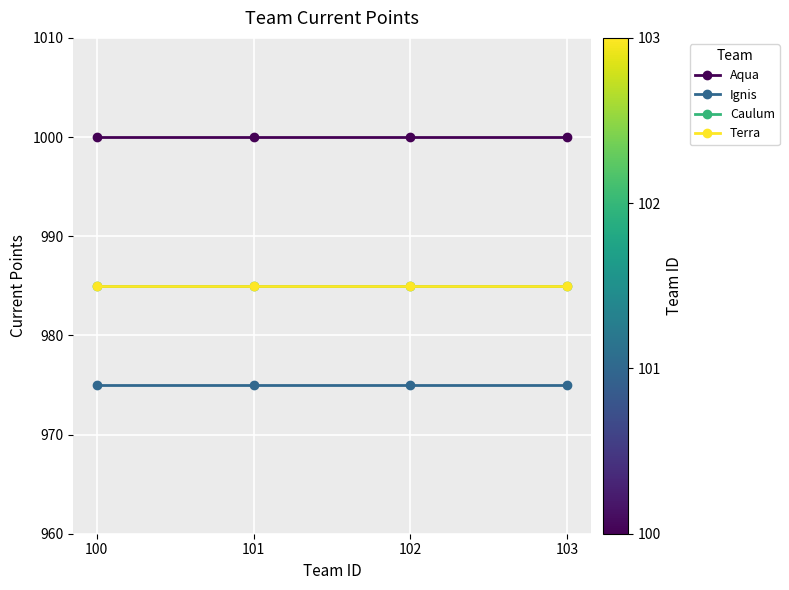

At which label is Caulum closest to 985?

100